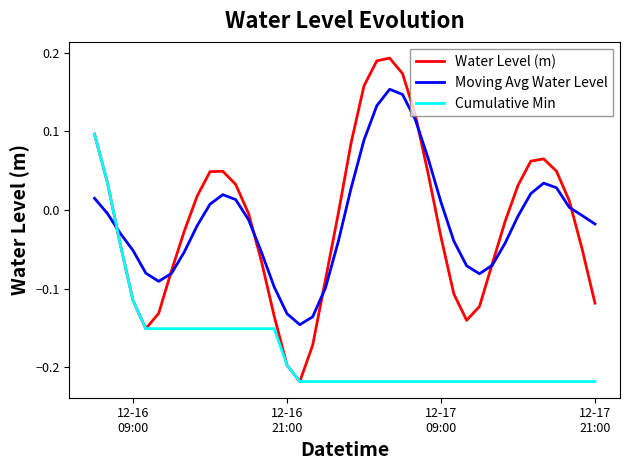

Which series has the largest range (max minus min)?

Water Level (m)